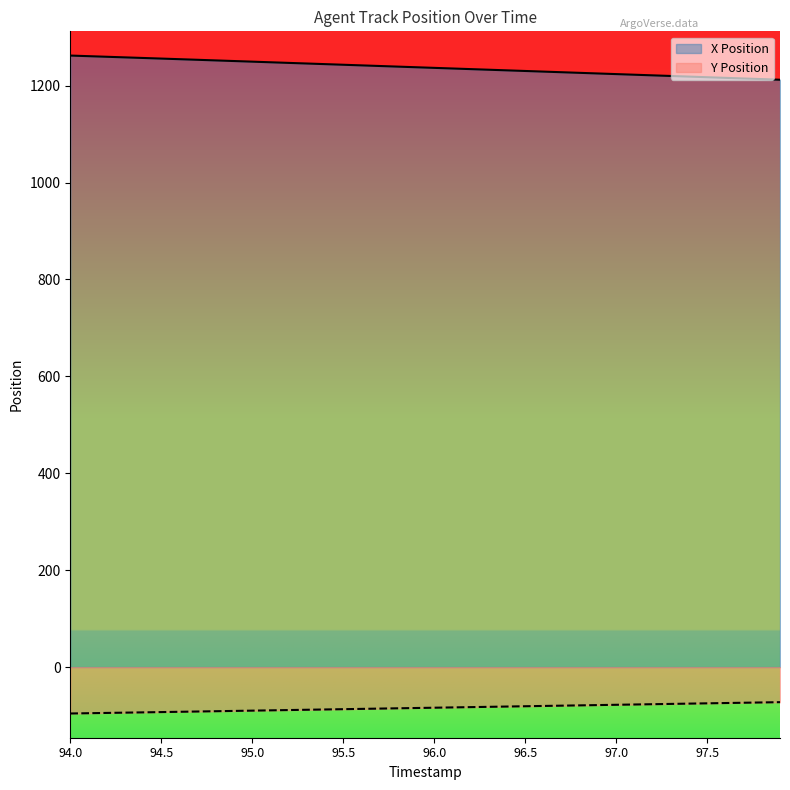

Rank the series by their average value, from lowest to highest.

Y Position, X Position